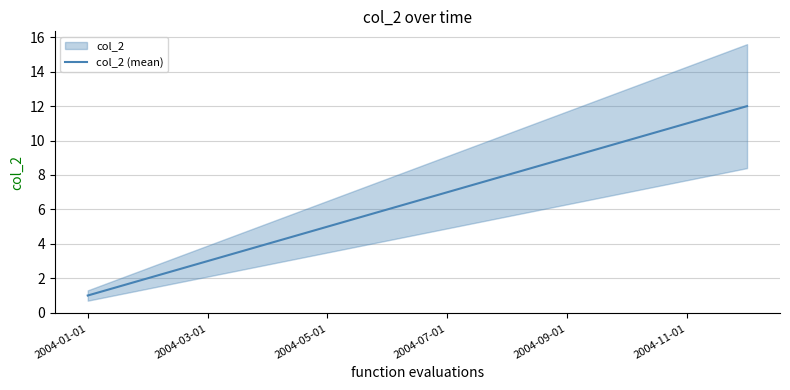

Reading right to left, transcribe all the data shown in this chart.

12	11	10	9	8	7	6	5	4	3	2	1